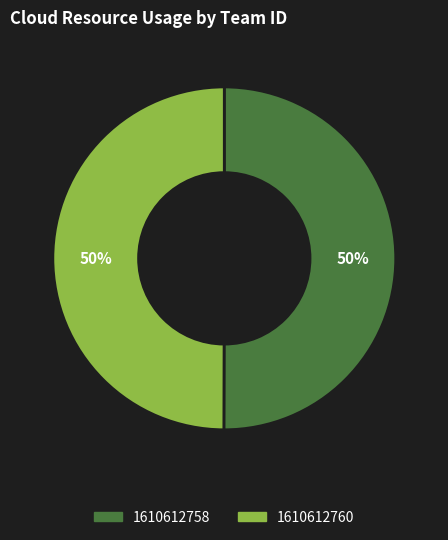

Approximately how many times larger is the value at 1610612760 compared to 1610612758?

1.0